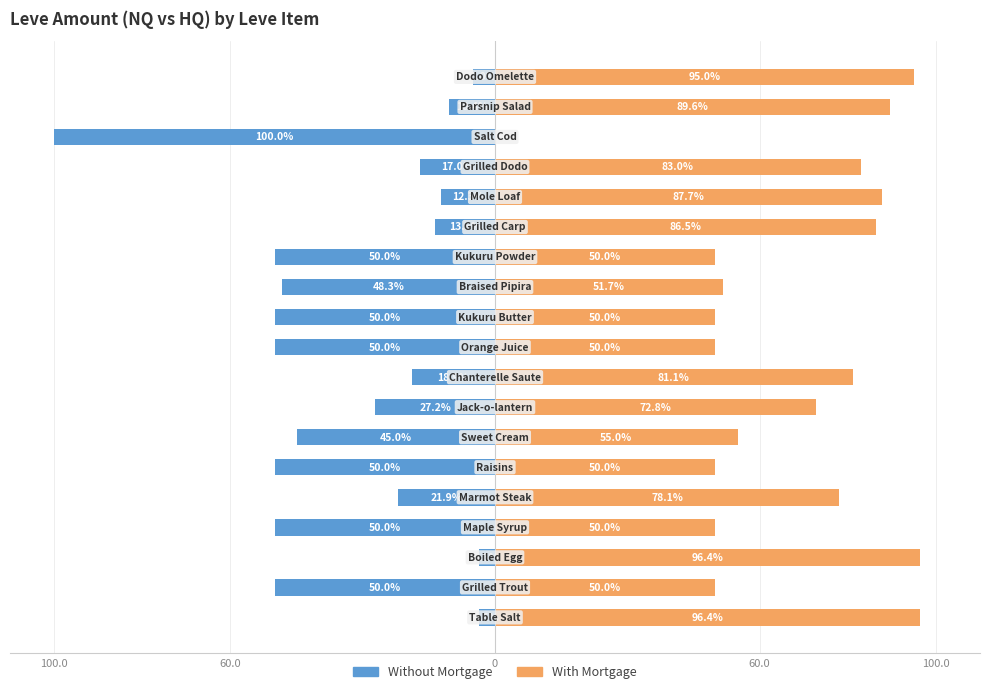

What is the difference between the maximum and minimum values in the With Mortgage series?

96.4